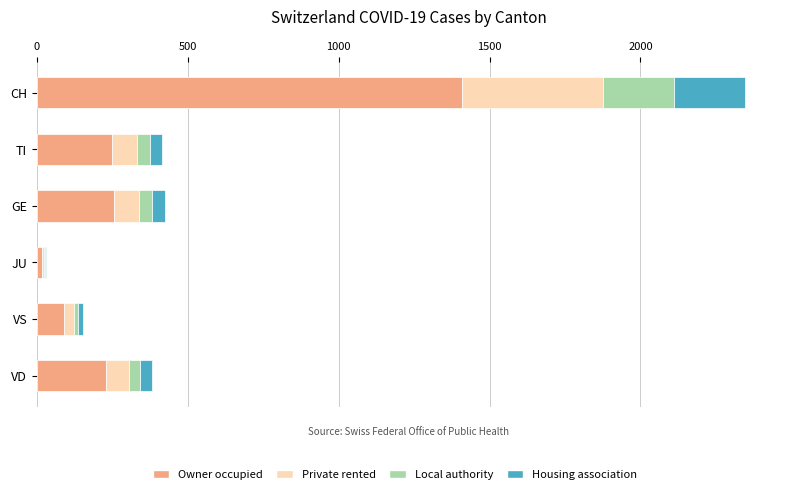

What are all the series names shown in the legend?

Owner occupied, Private rented, Local authority, Housing association